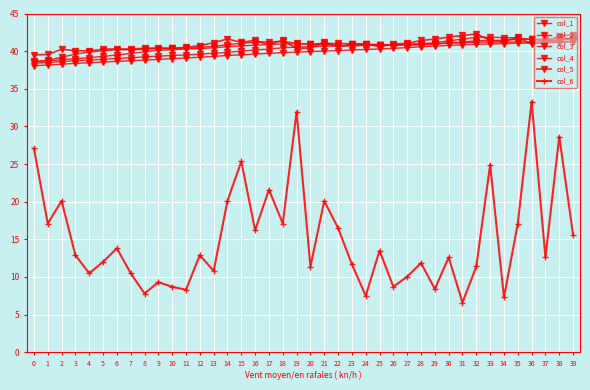

Where is the first local minimum for col_1?

23